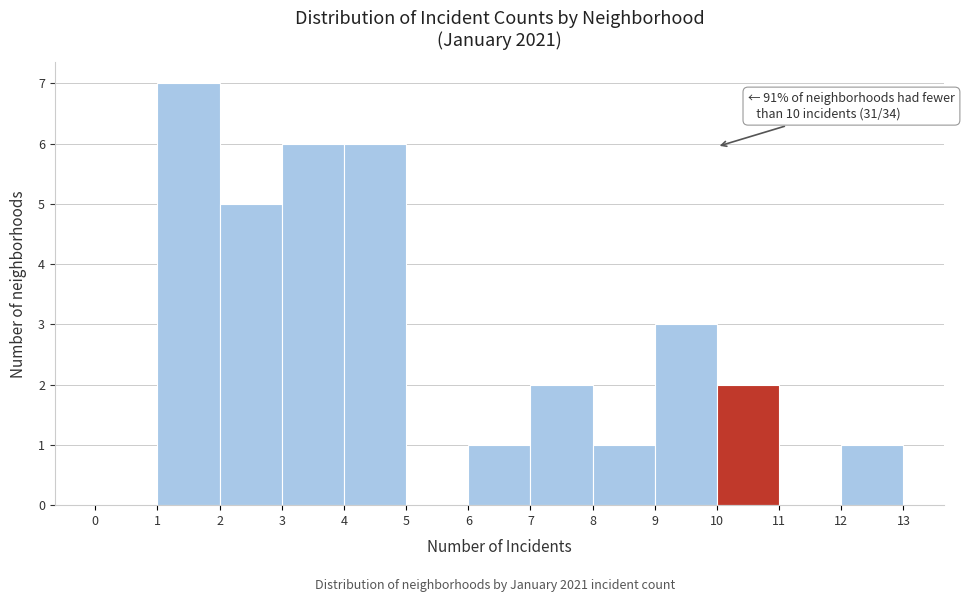

Over which range of the x-axis is the bar tallest?

1 to 2